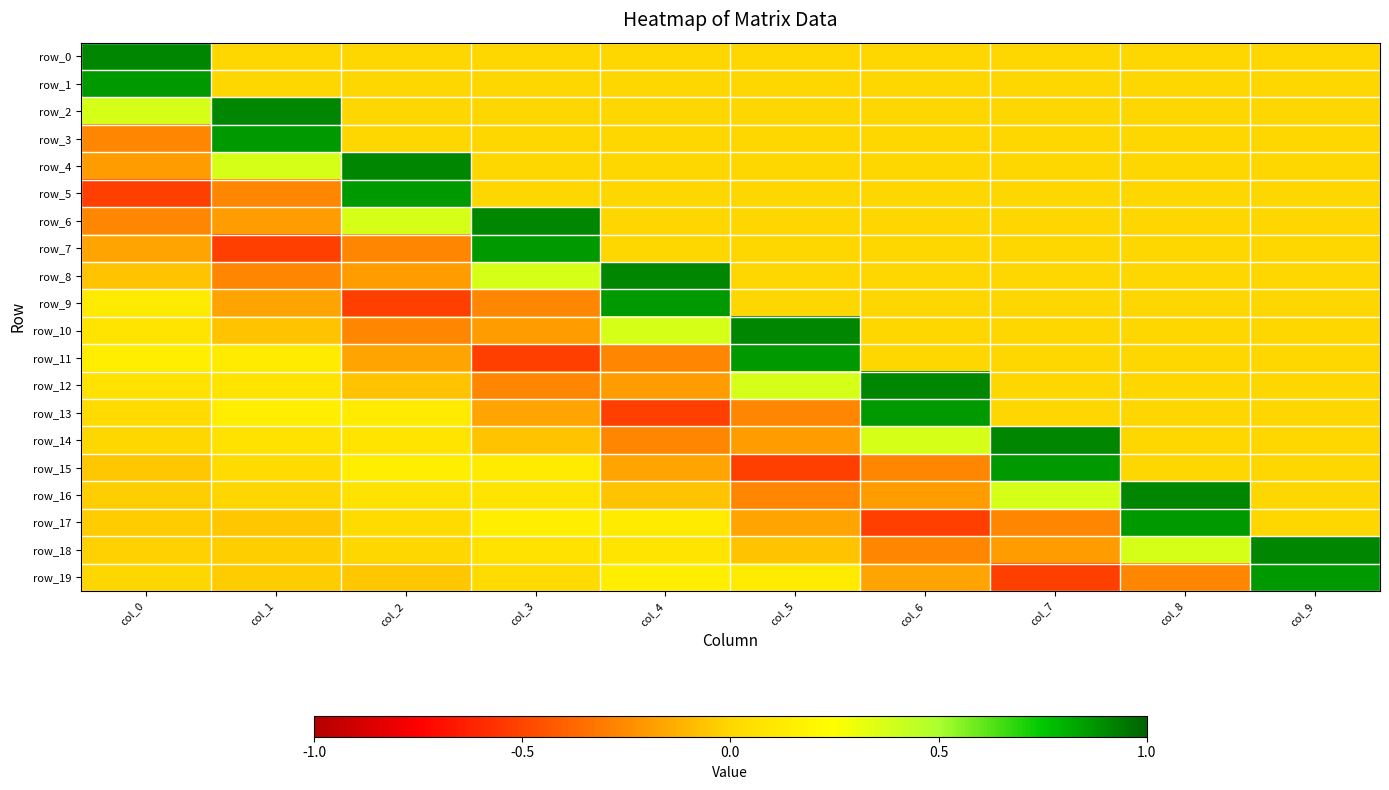

What is the total value across all series at col_5?

0.8